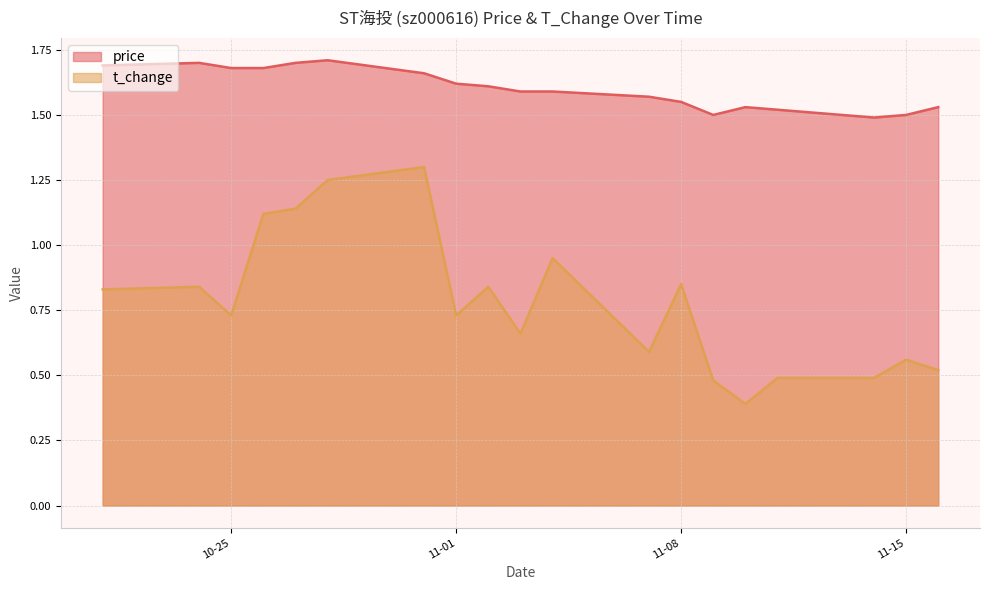

The price series shows 1.7 at 2022-10-26. True or false?

True